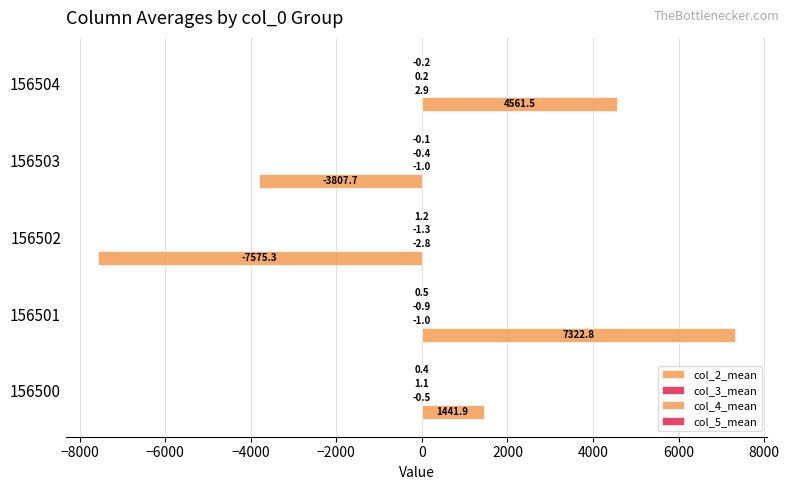

How many data points does each series have?

5